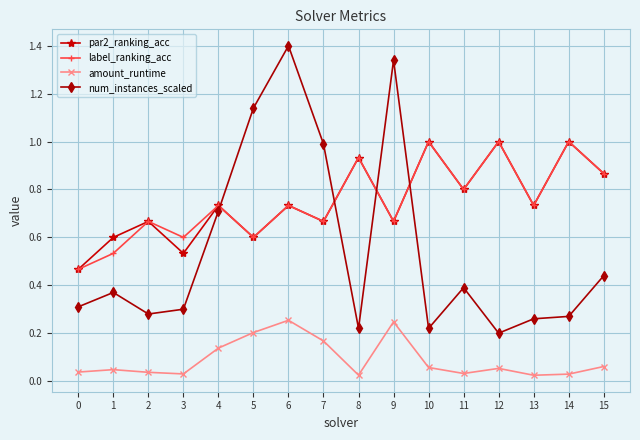

True or false: par2_ranking_acc has more than 1 points higher than both neighbors.

True